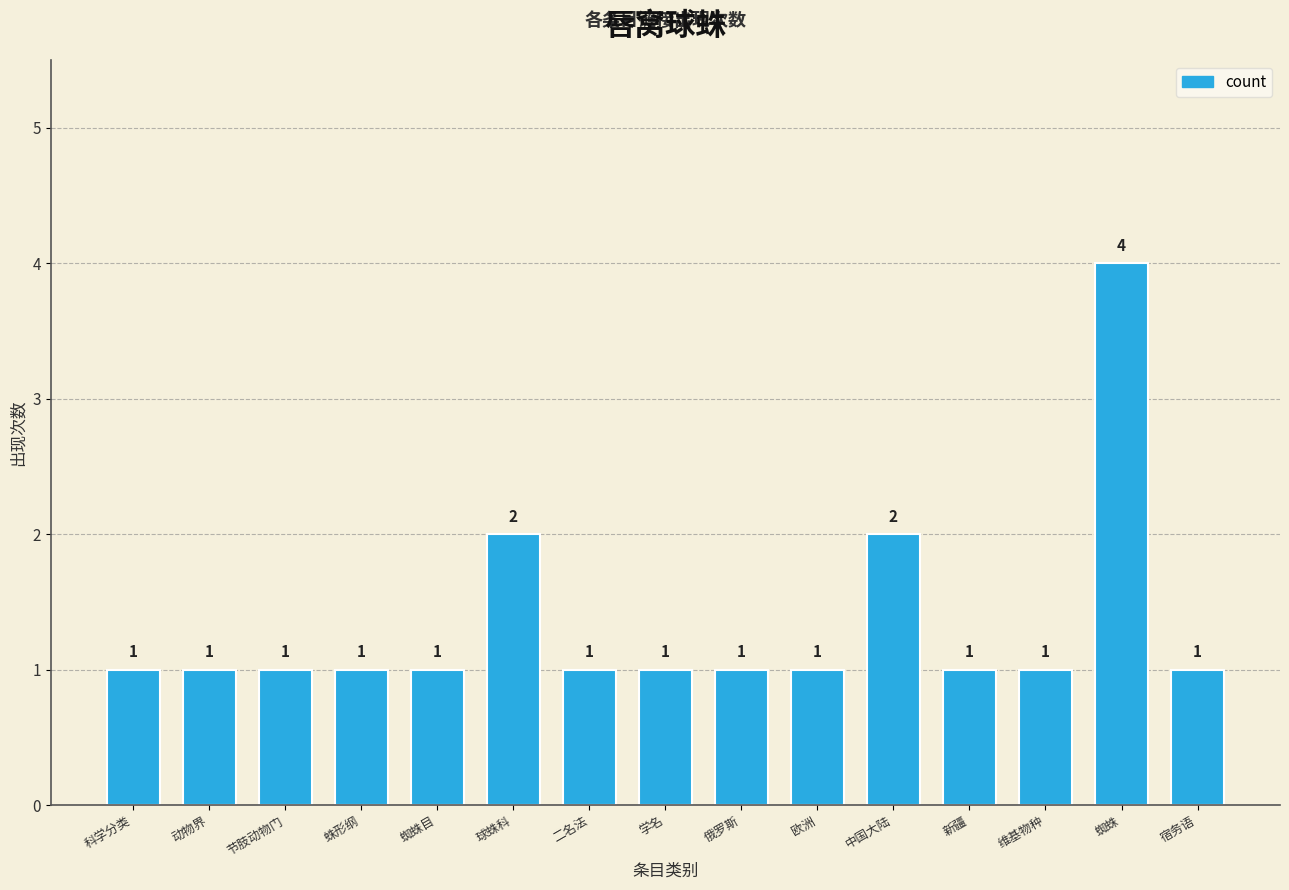

Count the values in the range 1 to 2.

14